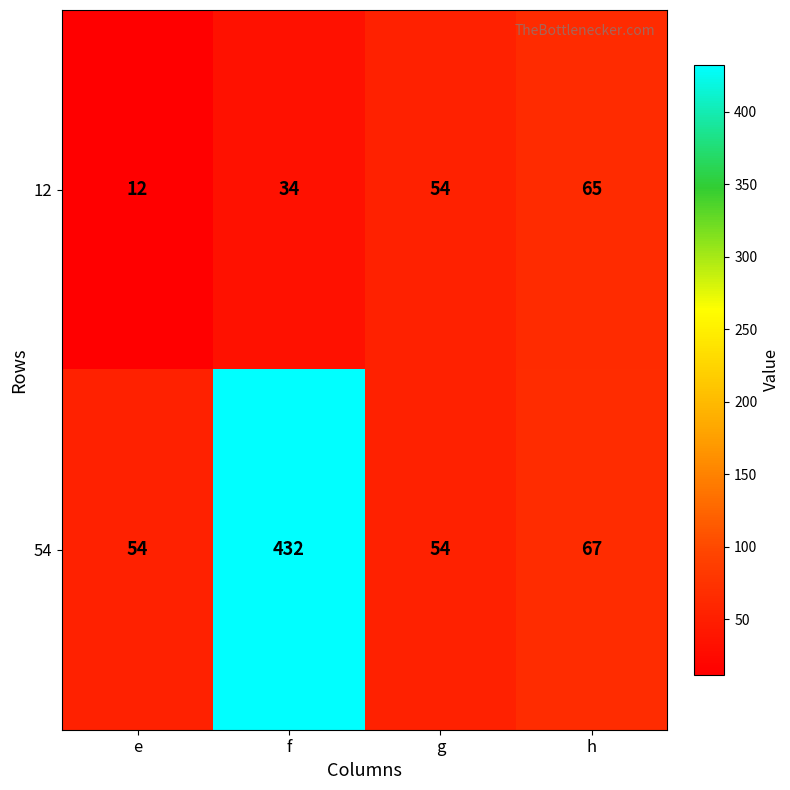

What is the sum of all 12 values?

165